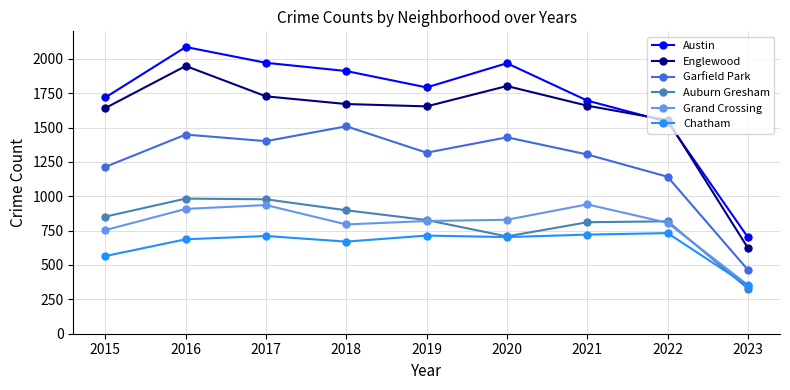

How many values in the Garfield Park series are below 1317?

4